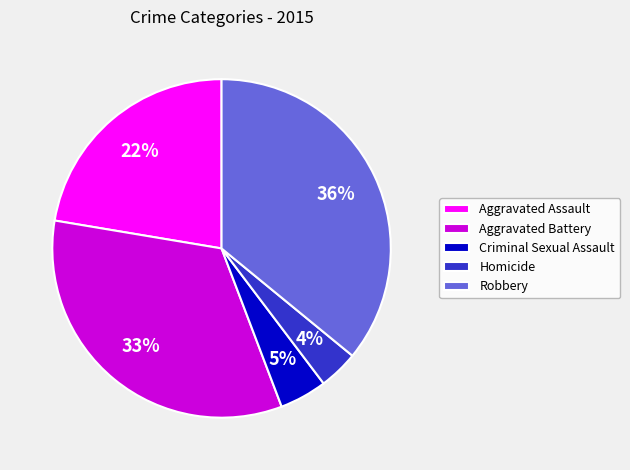

To the nearest percent, what is the difference between the Homicide and Criminal Sexual Assault slice percentages?

1%